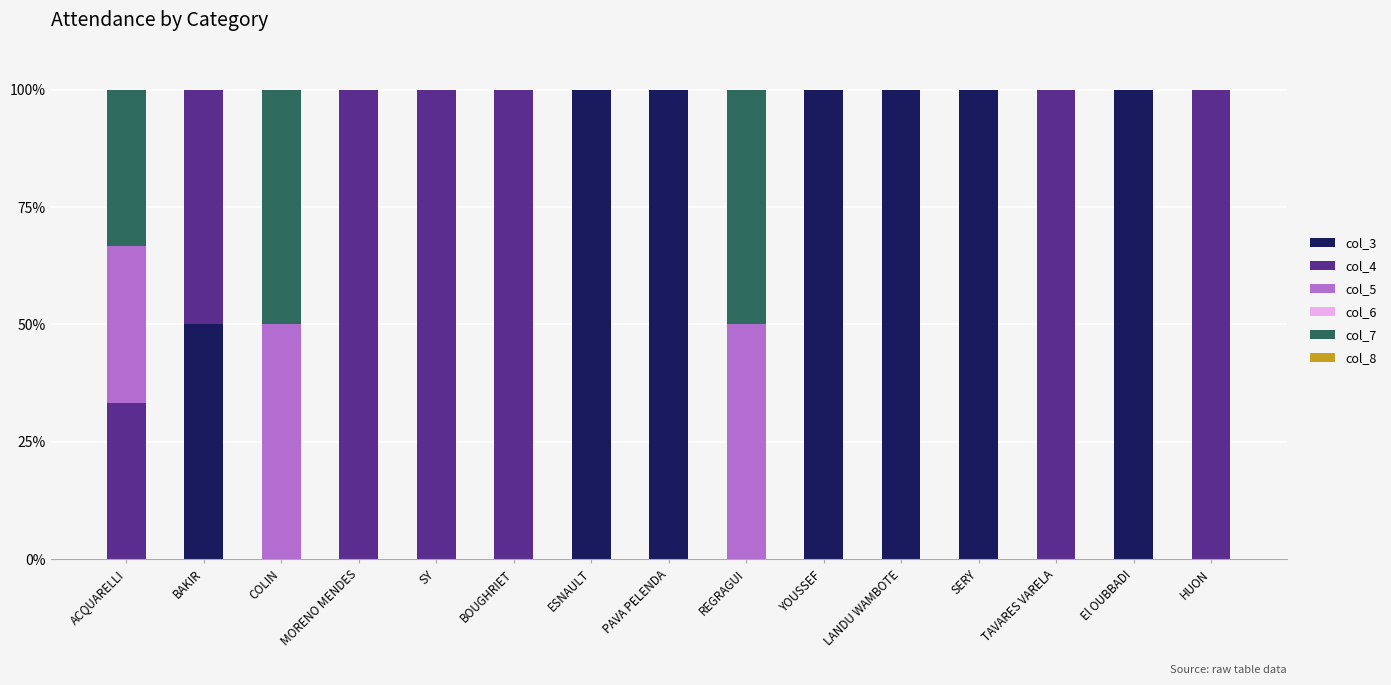

How many distinct data groups are displayed?

4